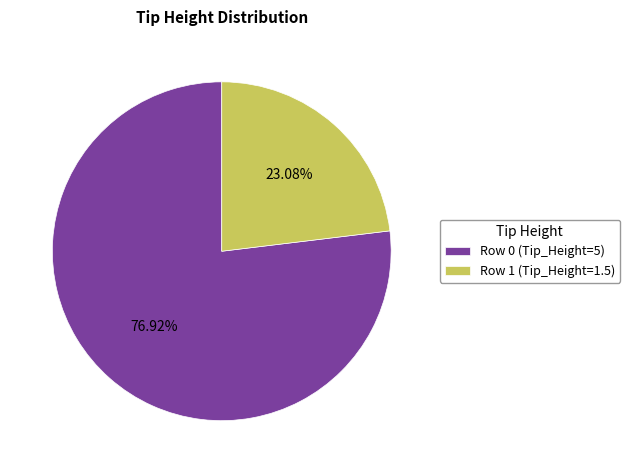

To the nearest percent, what is the average slice percentage?

50%